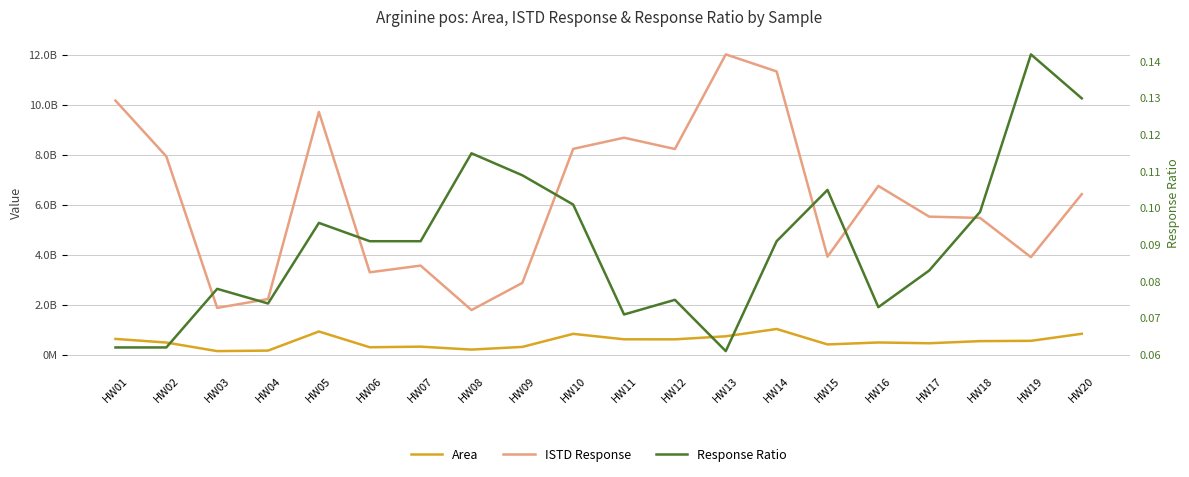

What is the greatest value displayed?

12014367296.0